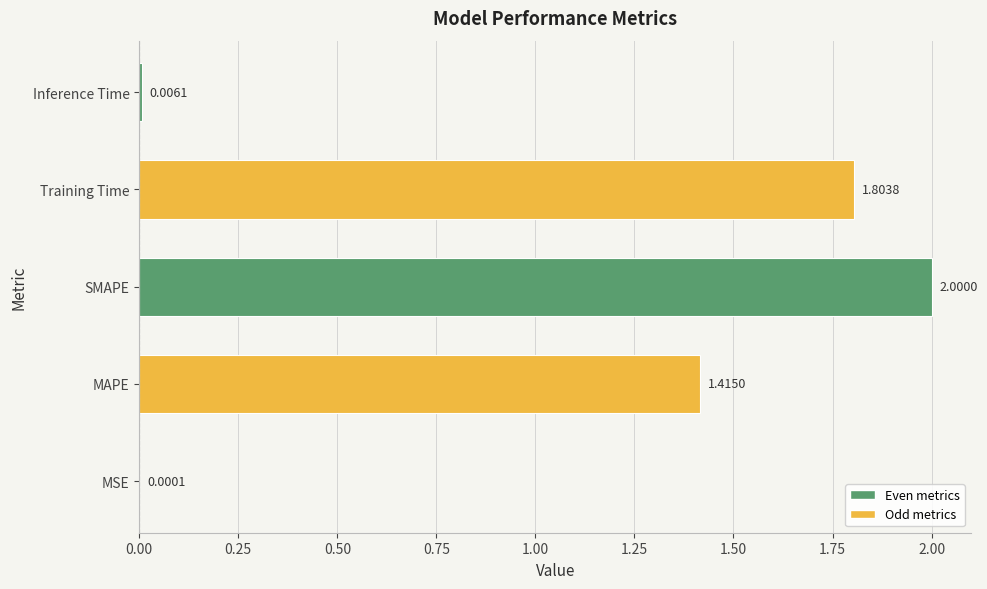

What is the change in value from Training Time to Inference Time?

-1.8